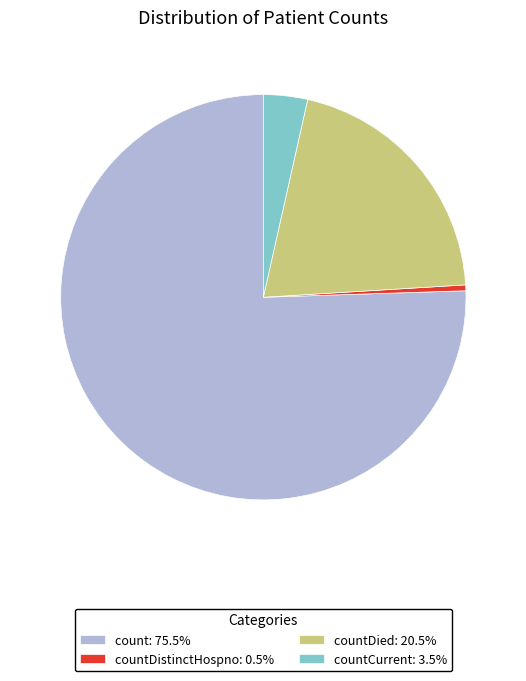

How many slices are in this pie chart?

4